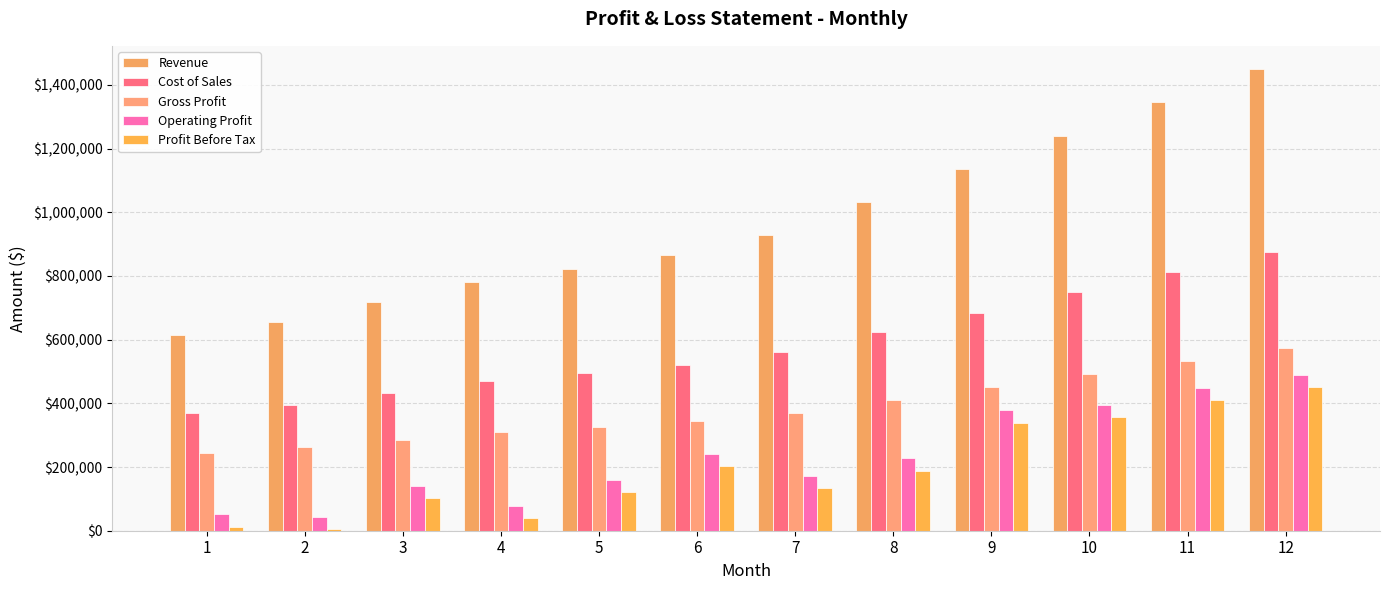

How many bars are there in each group?

5